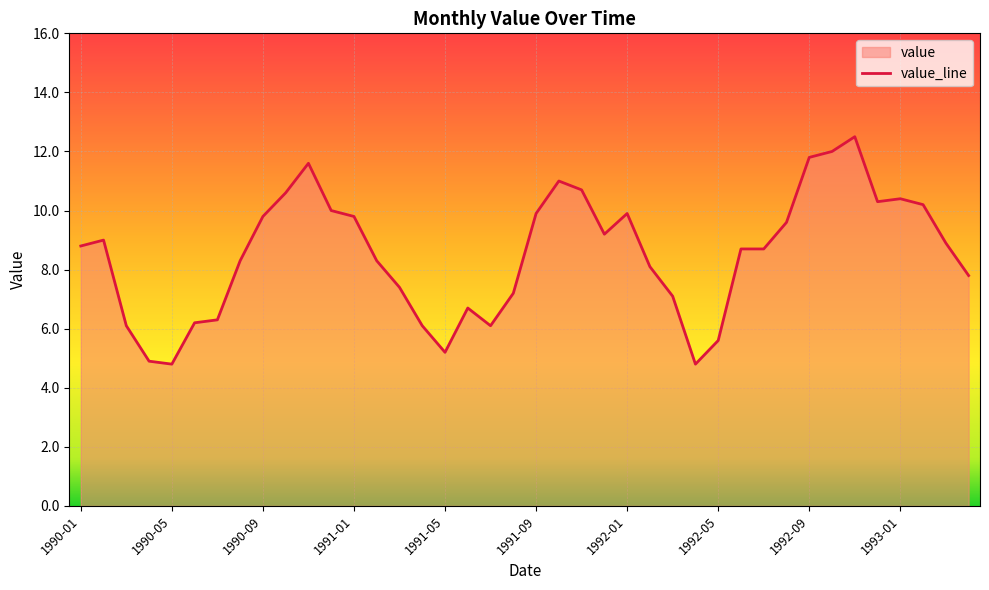

Where does the data first go above 8?

1990-01